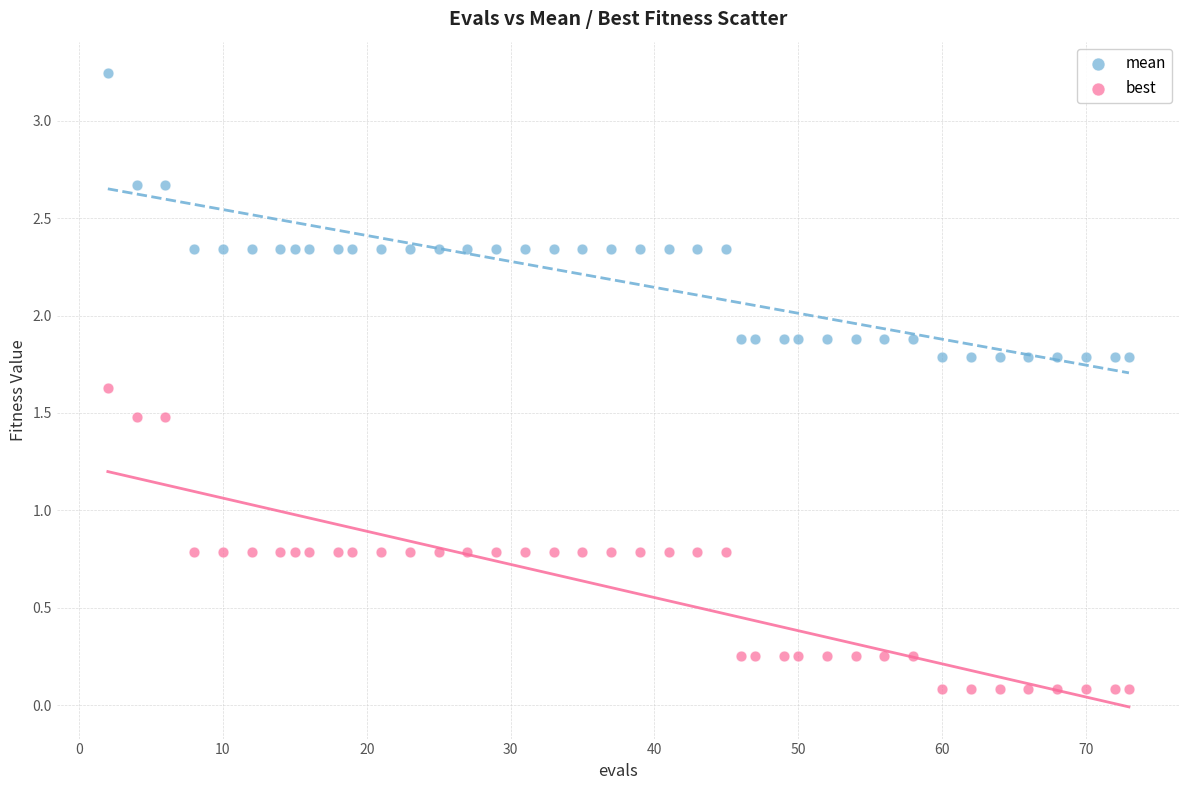

Which series contains the highest Y value?

mean